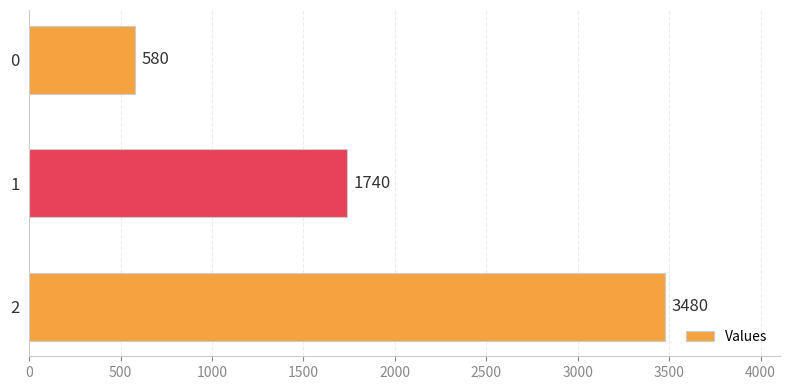

Rank the categories by value from lowest to highest.

0, 1, 2